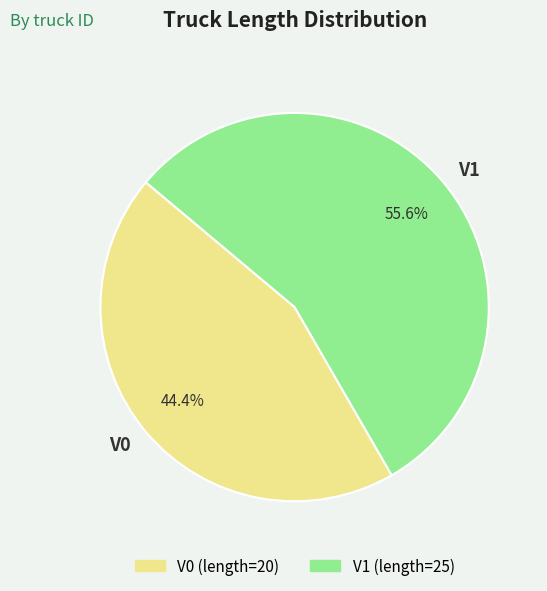

Is it true that V1 is 69% of the pie?

False